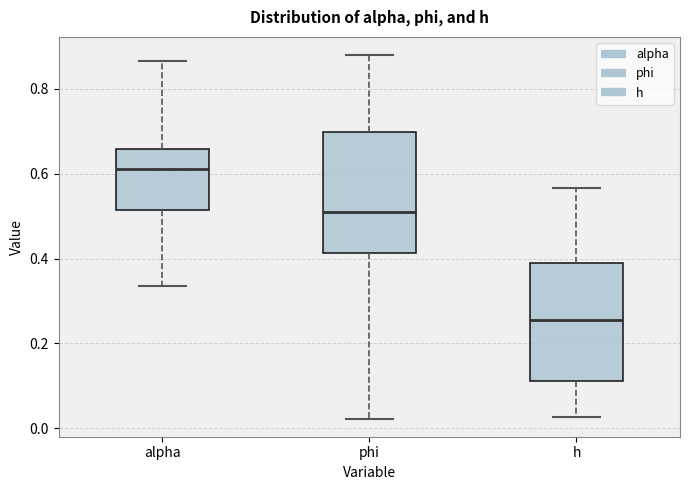

Reading left to right, read every box against the y-axis: the position of its median line, the range the box covers, and the ends of its whiskers. The values are not printed on the chart, so give them approximately, as read against the axis.

alpha: median 0.62, box 0.52 to 0.66, whiskers 0.34 to 0.86
phi: median 0.50, box 0.42 to 0.70, whiskers 0.02 to 0.88
h: median 0.26, box 0.12 to 0.38, whiskers 0.02 to 0.56